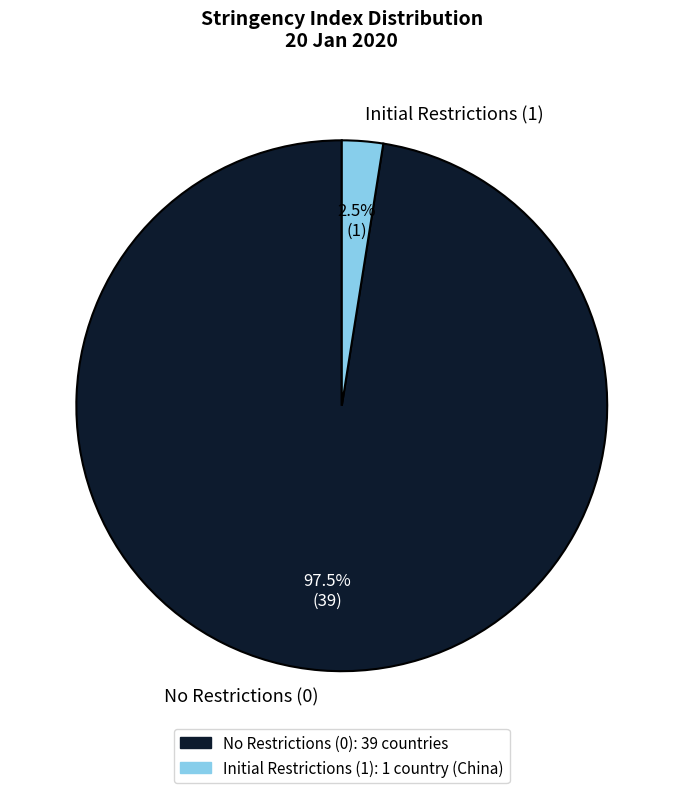

Does Initial Restrictions (1) represent more than half of the total?

No